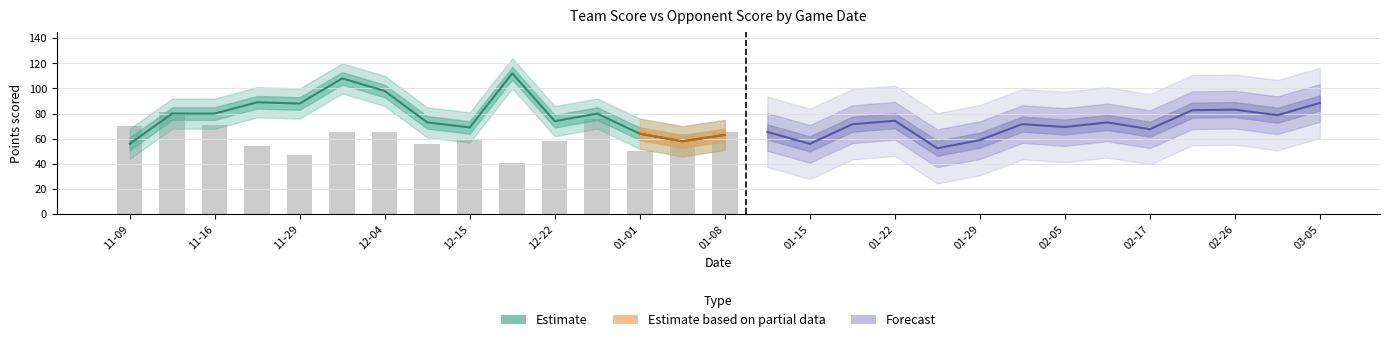

What is the average value of the opp_score series?

61